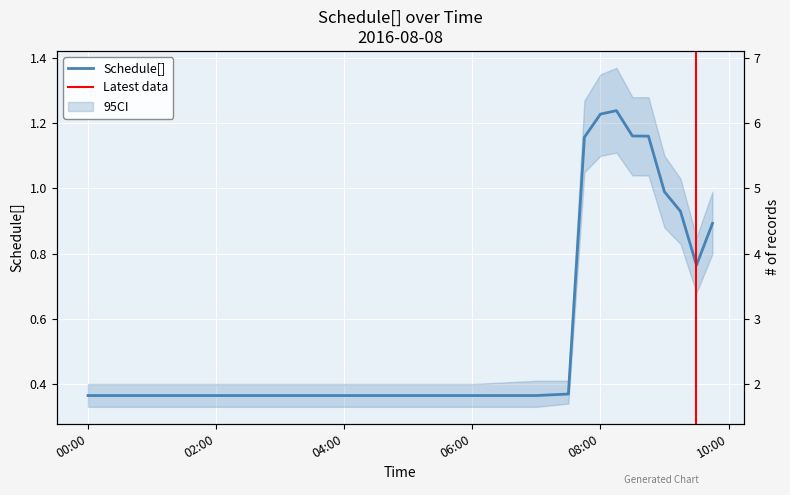

What is the change in value from 2016-08-08 04:00:00 to 2016-08-08 08:45:00?

+0.8